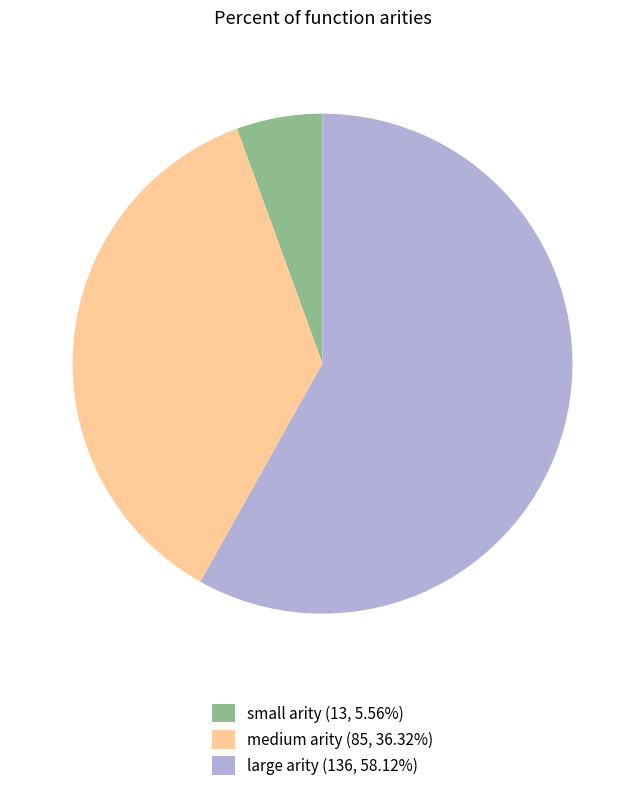

Combined, do small arity (13, 5.56%) and medium arity (85, 36.32%) account for over 50%?

No